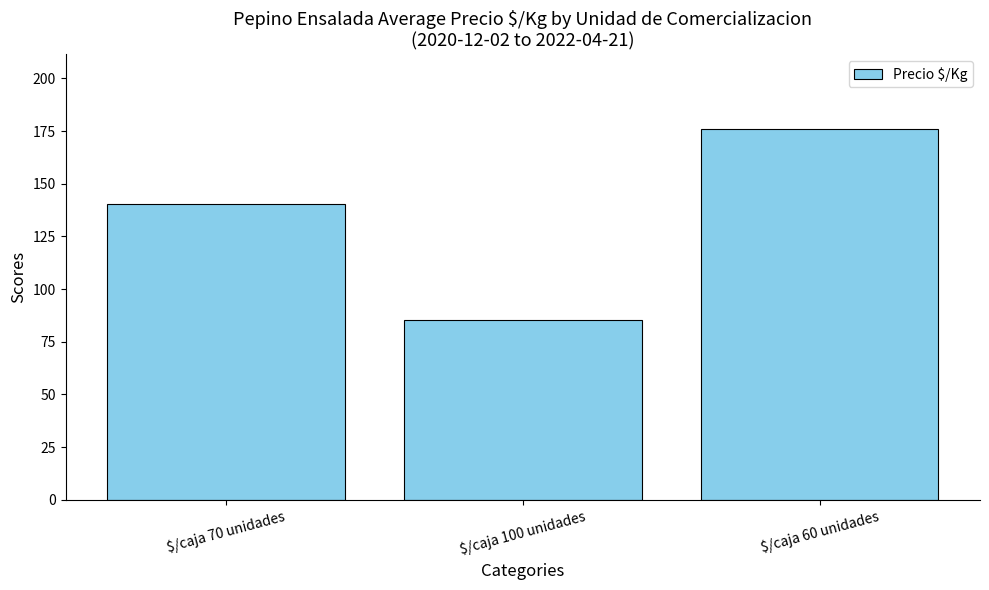

Reading left to right, list all the values displayed in this chart.

$/caja 70 unidades=140.6	$/caja 100 unidades=85.4	$/caja 60 unidades=176.1